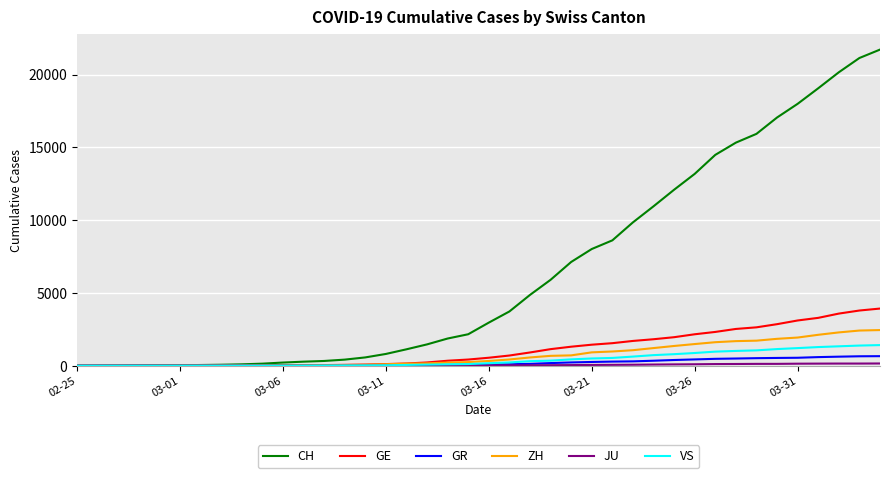

How many lines are shown in the chart?

6